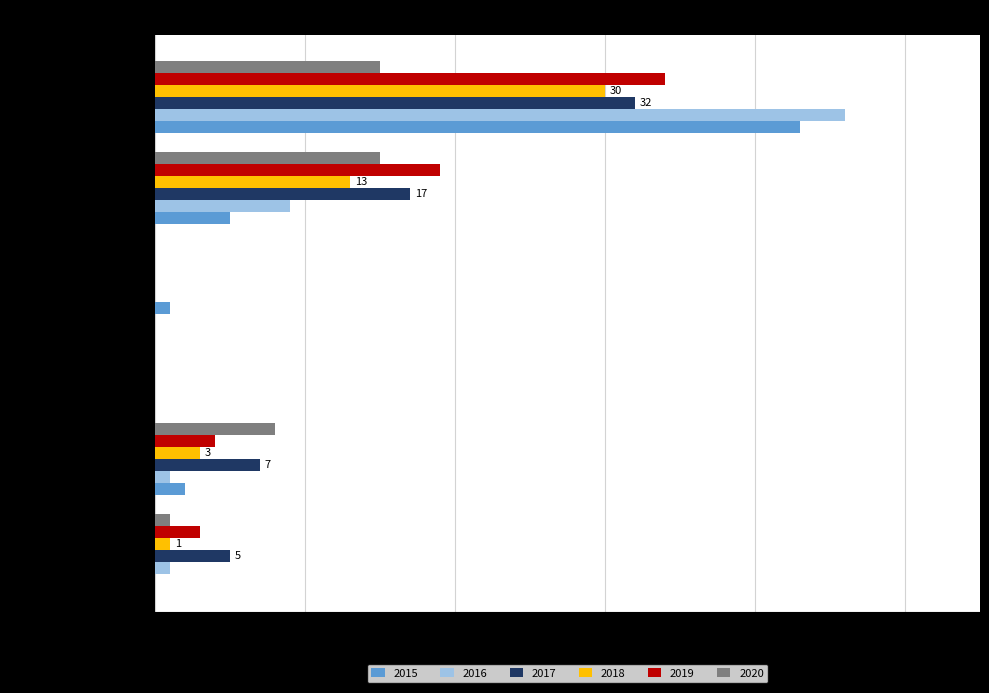

At which category is the sum across all series the highest?

Theft